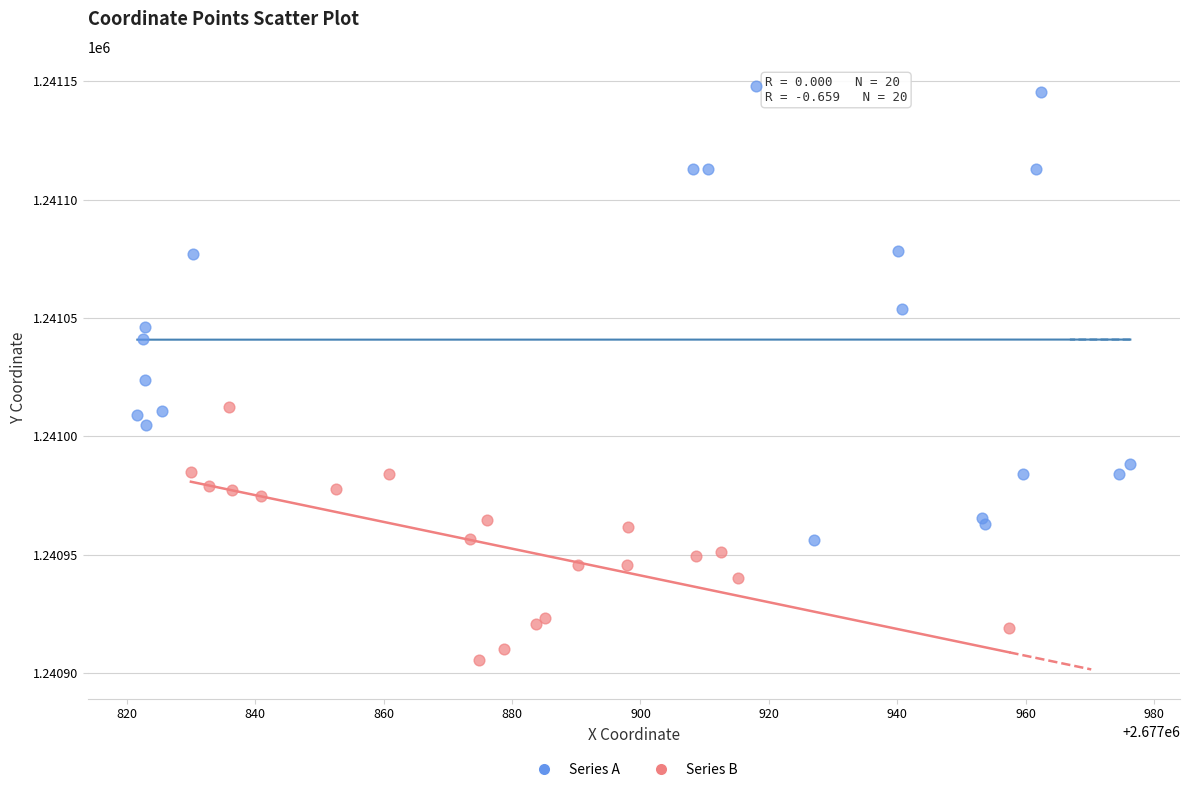

Which series contains the lowest Y value?

Series B